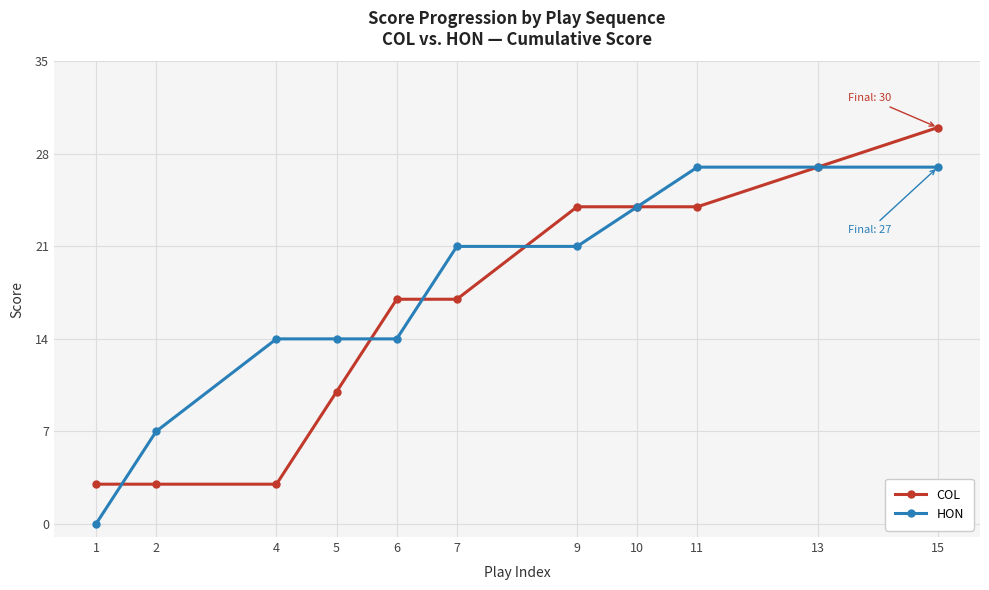

Is it true that COL equals 3 at 1?

True